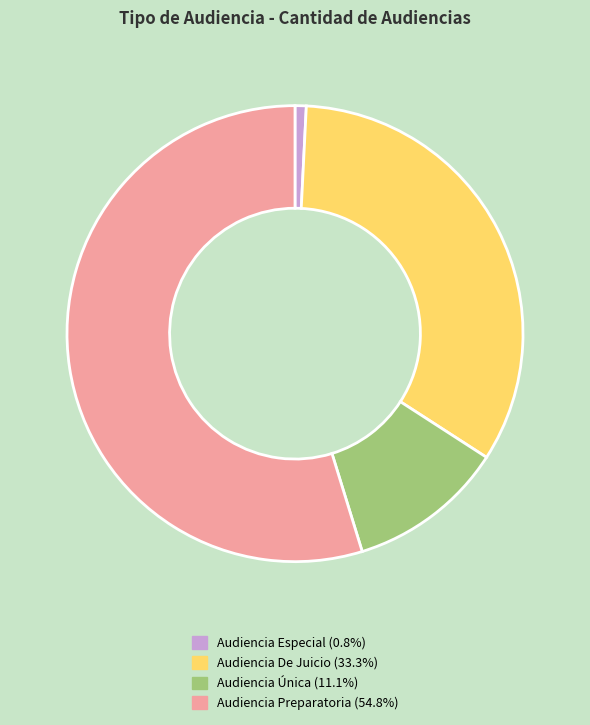

How many segments does this pie chart have?

4